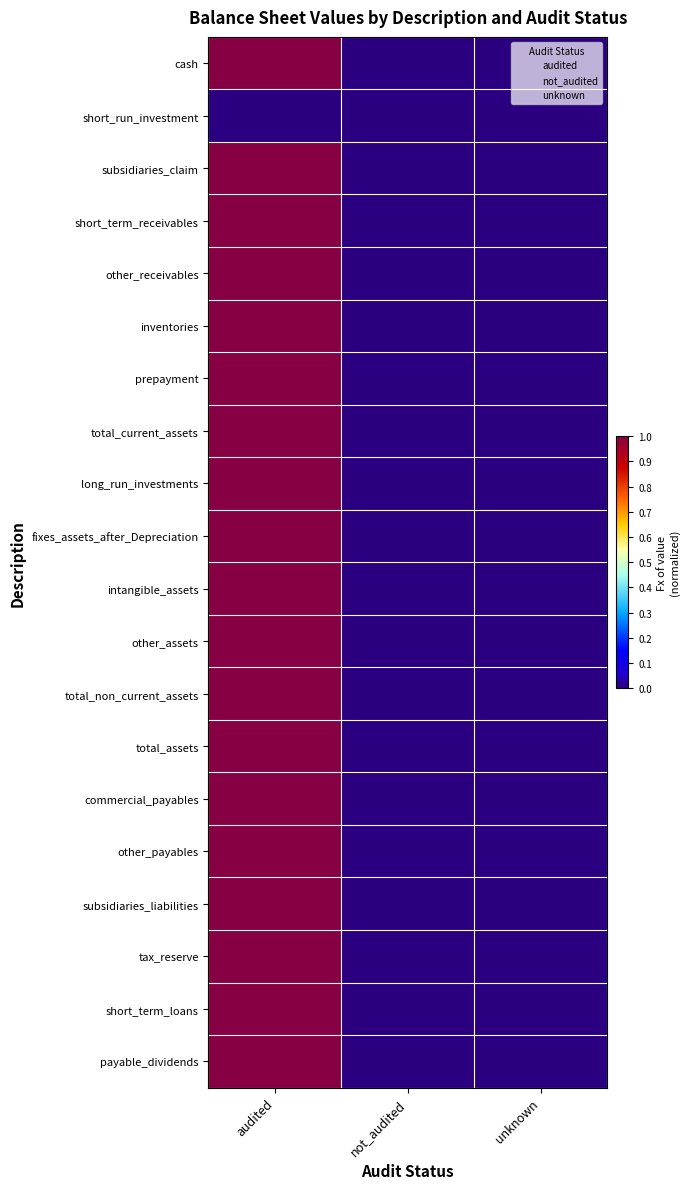

At which category does the chart reach its minimum across all series?

not_audited